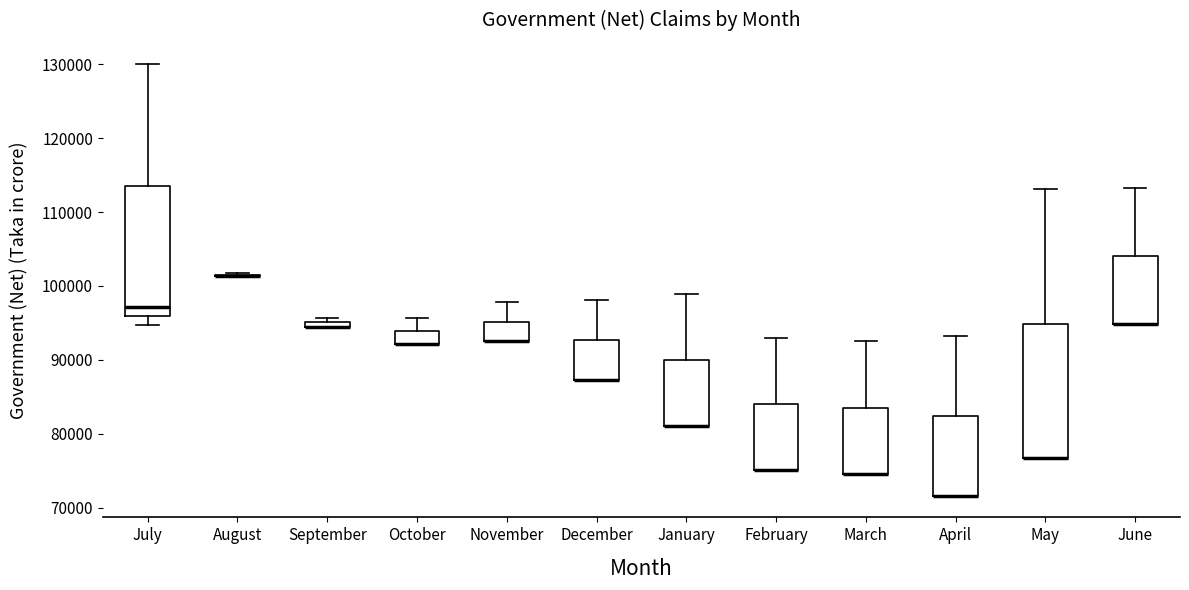

Where is the upper edge of the box for November on the y-axis? The values are not printed on the chart, so give them approximately, as read against the axis.

95000